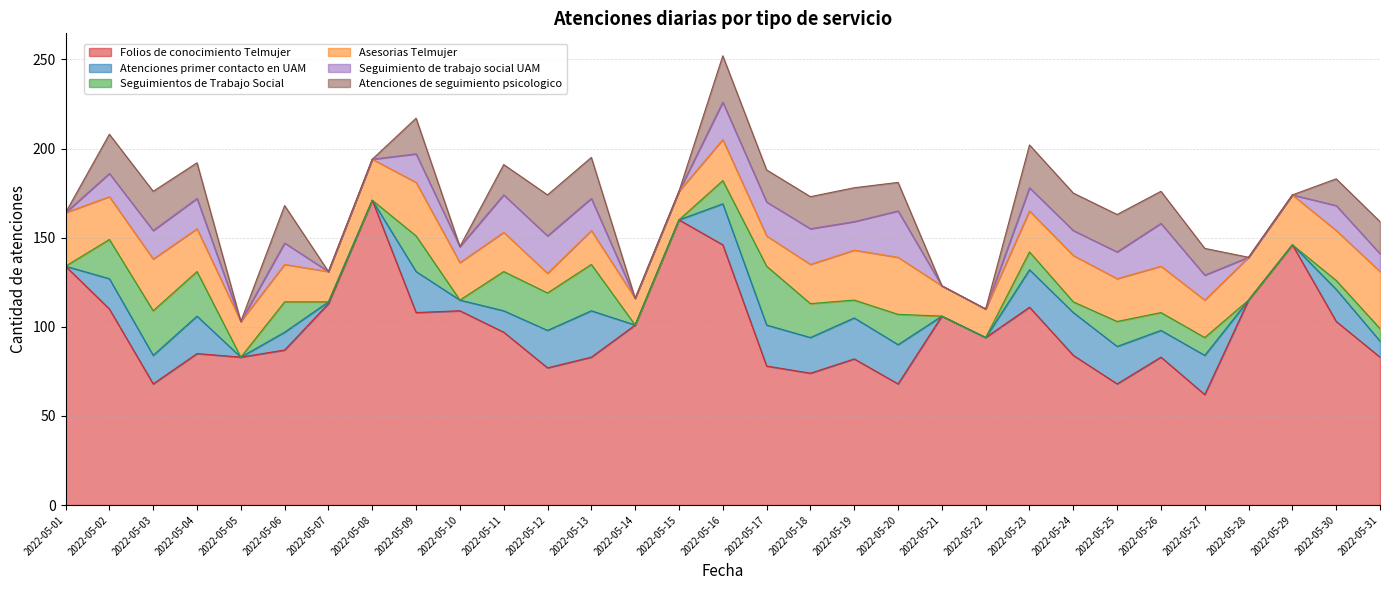

What is the difference between the maximum and minimum values in the Folios de conocimiento Telmujer series?

109